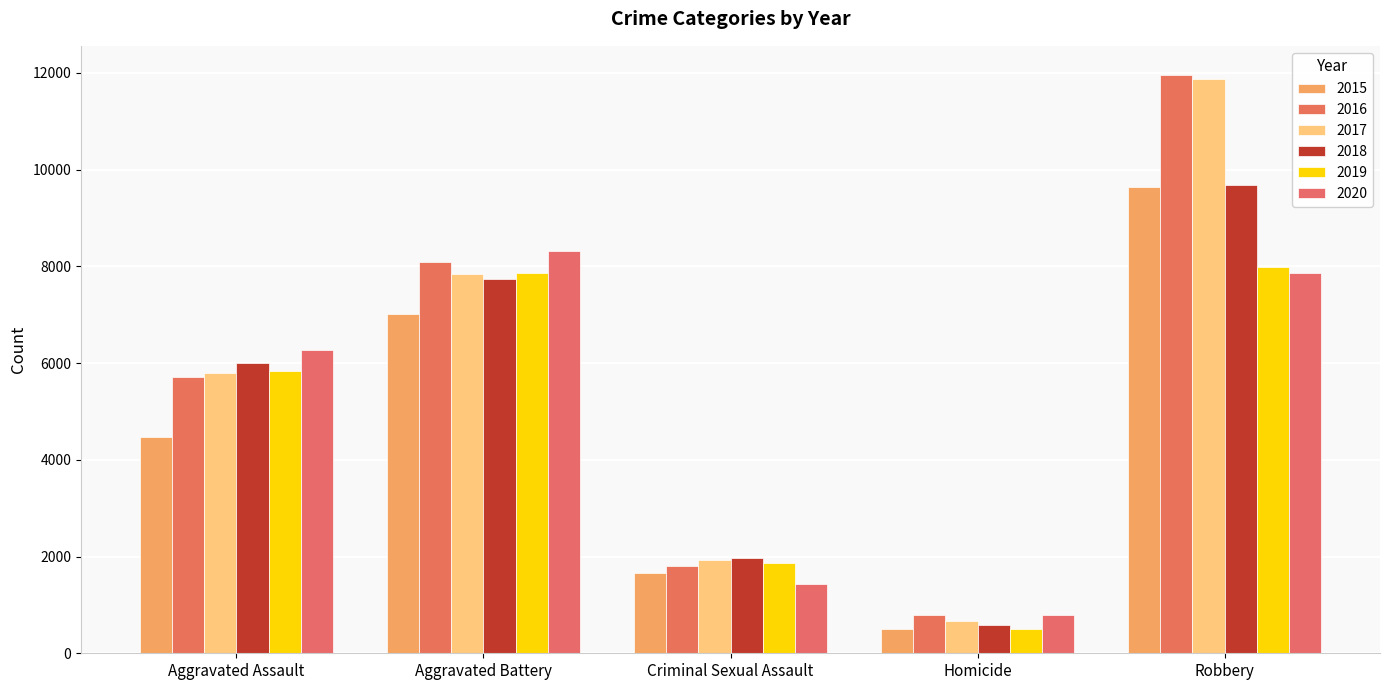

Between Aggravated Battery and Robbery, which series saw the biggest shift?

2017